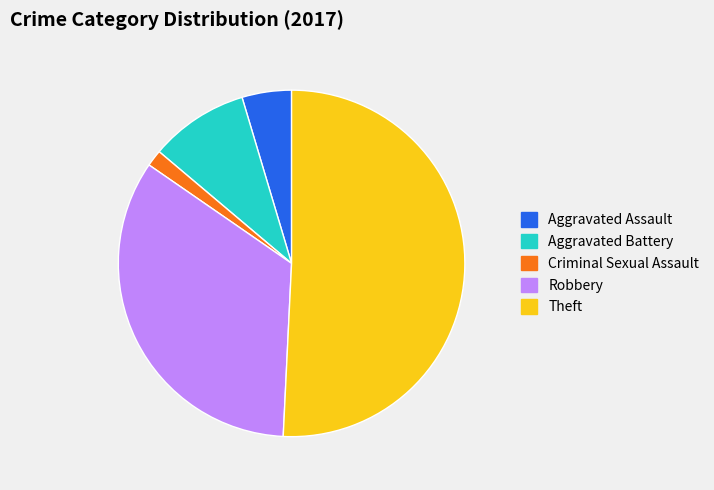

Is there a majority slice in this chart?

Yes